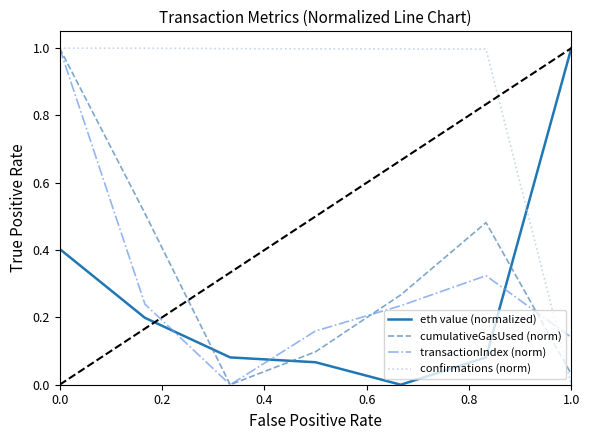

What is the maximum value for confirmations (norm)?

1.0